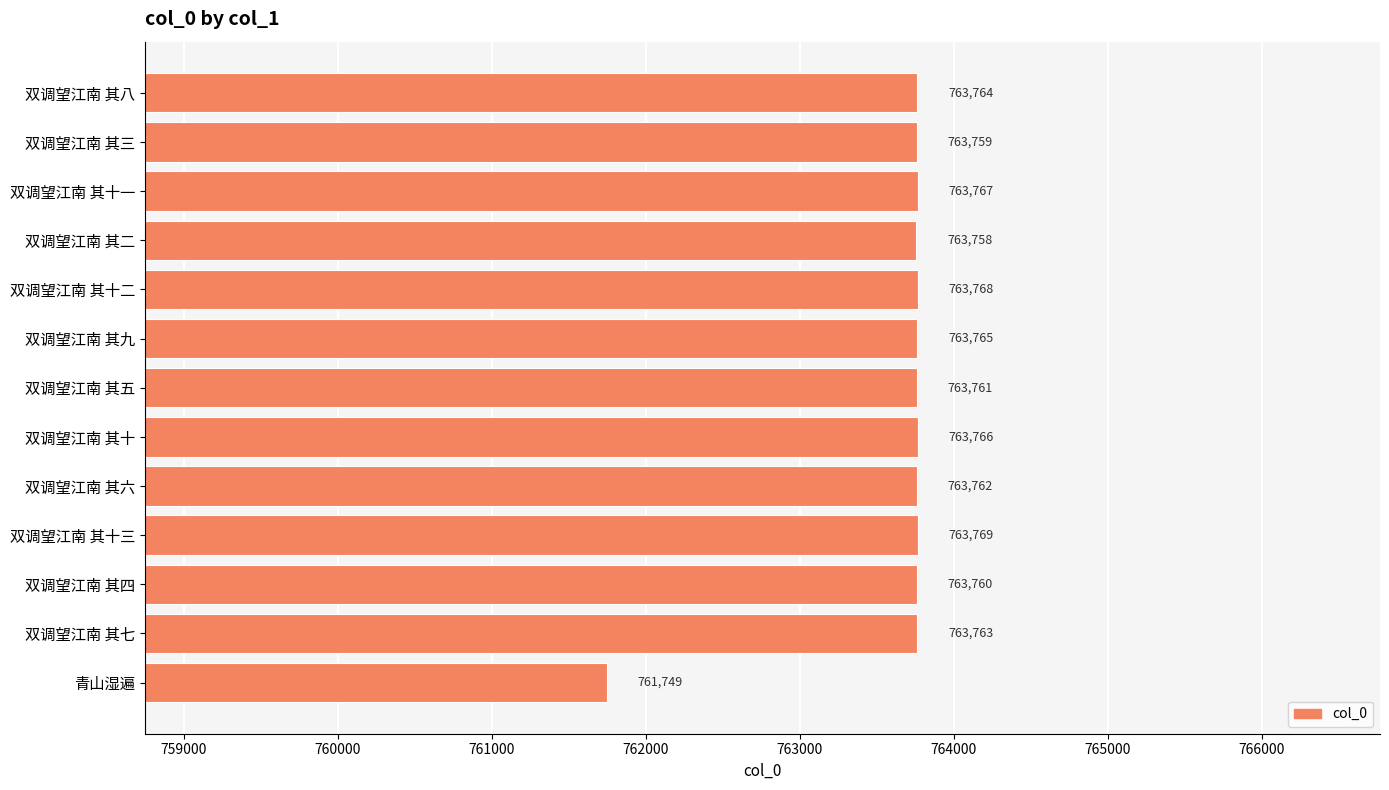

Which category has the lowest value across all series?

青山湿遍